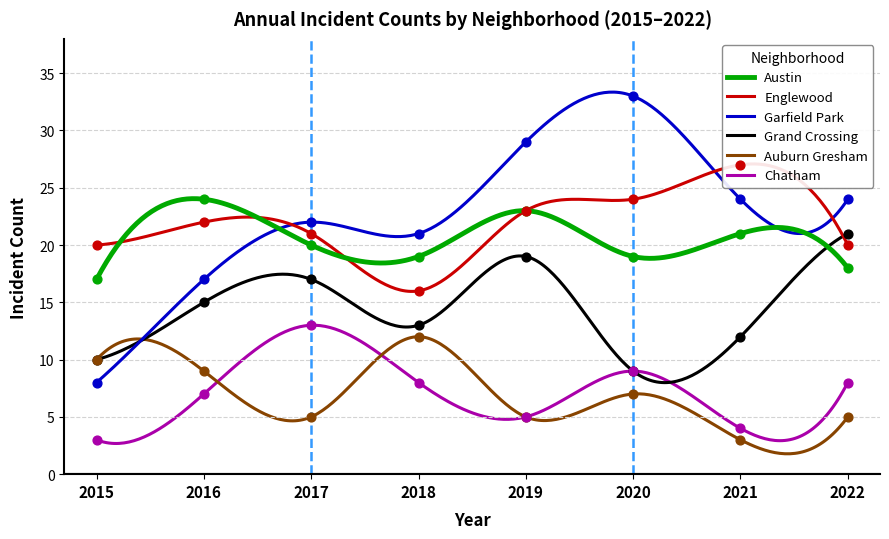

What is the total value across all series at 2022?

96